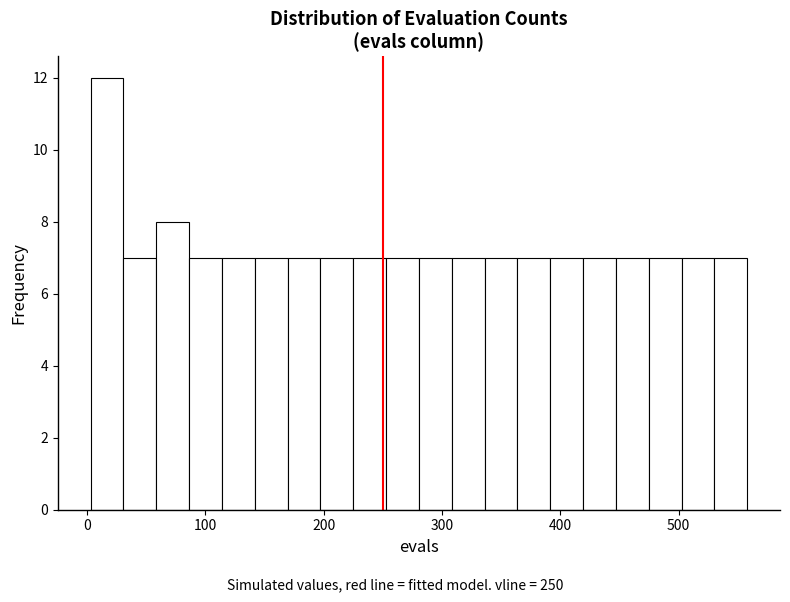

Around what value on the x-axis is the tallest bar? Give the approximate position of its centre, as read against the axis.

20